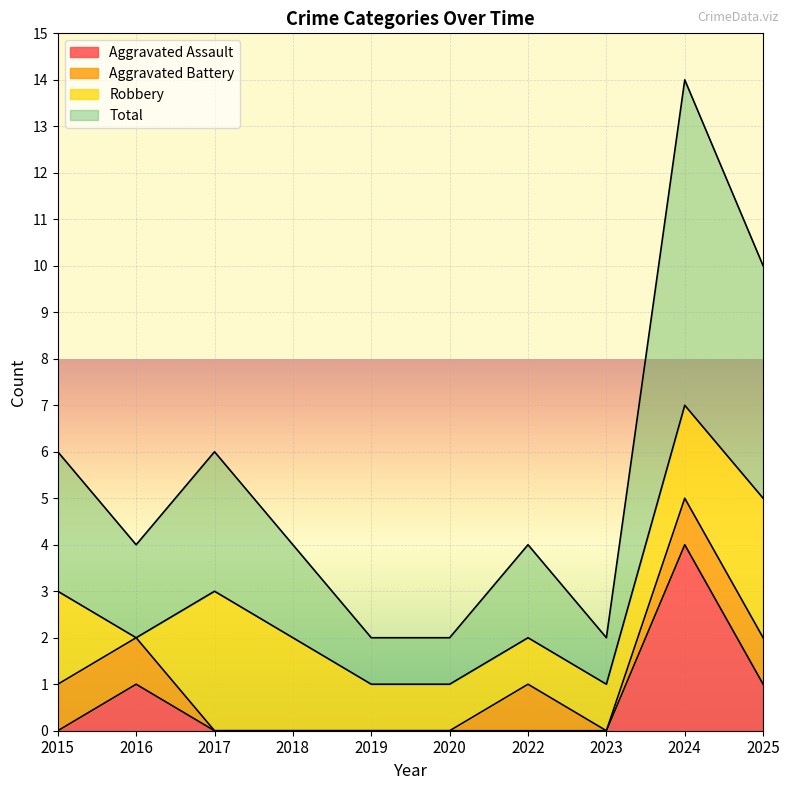

True or false: Total has a value of 4 at 2017.

False